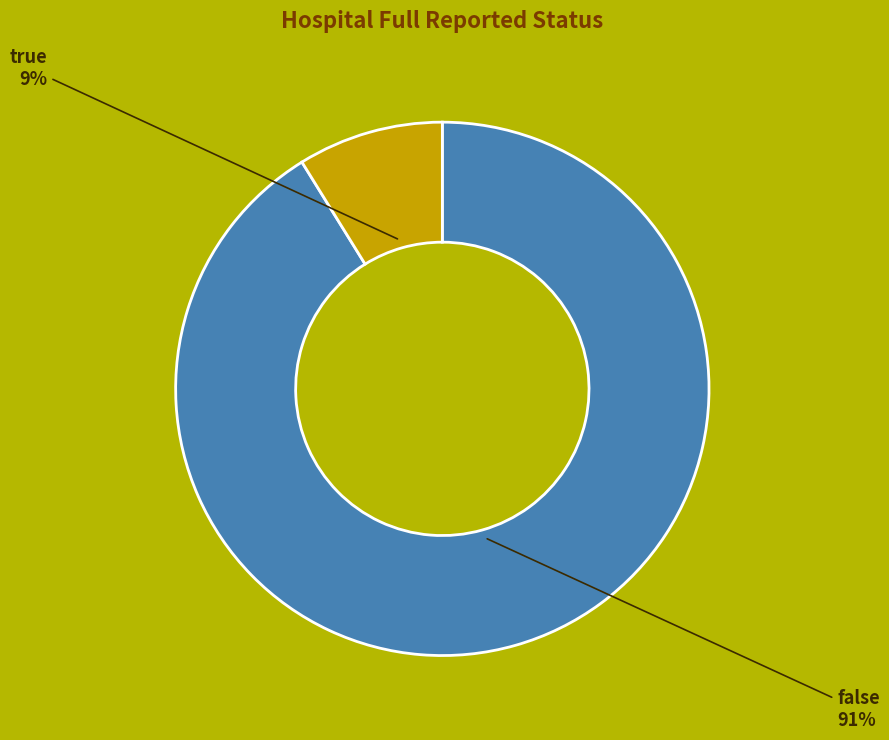

Does any single category account for the majority?

Yes